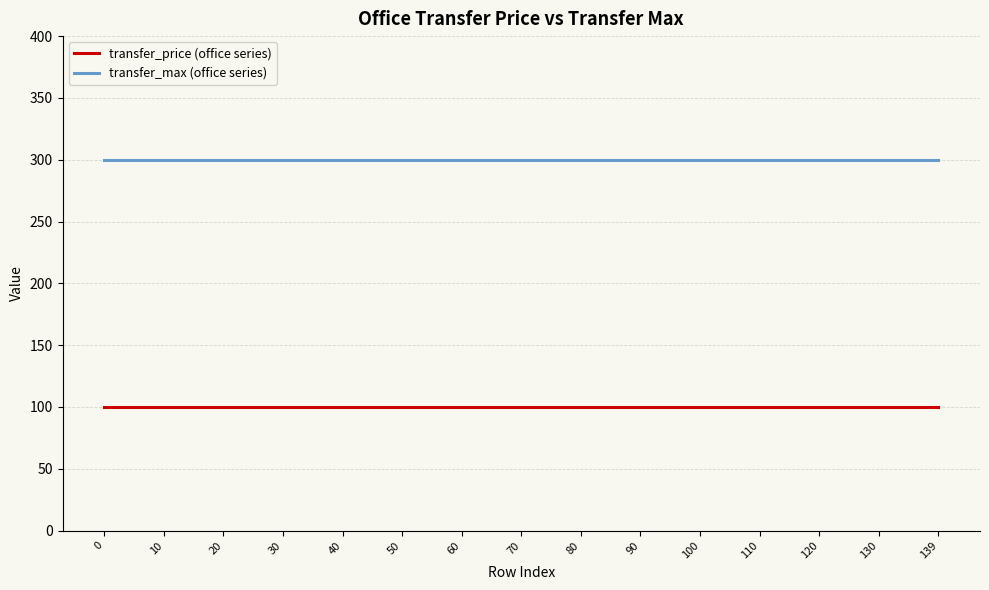

What is the total value across all series at 130?

400